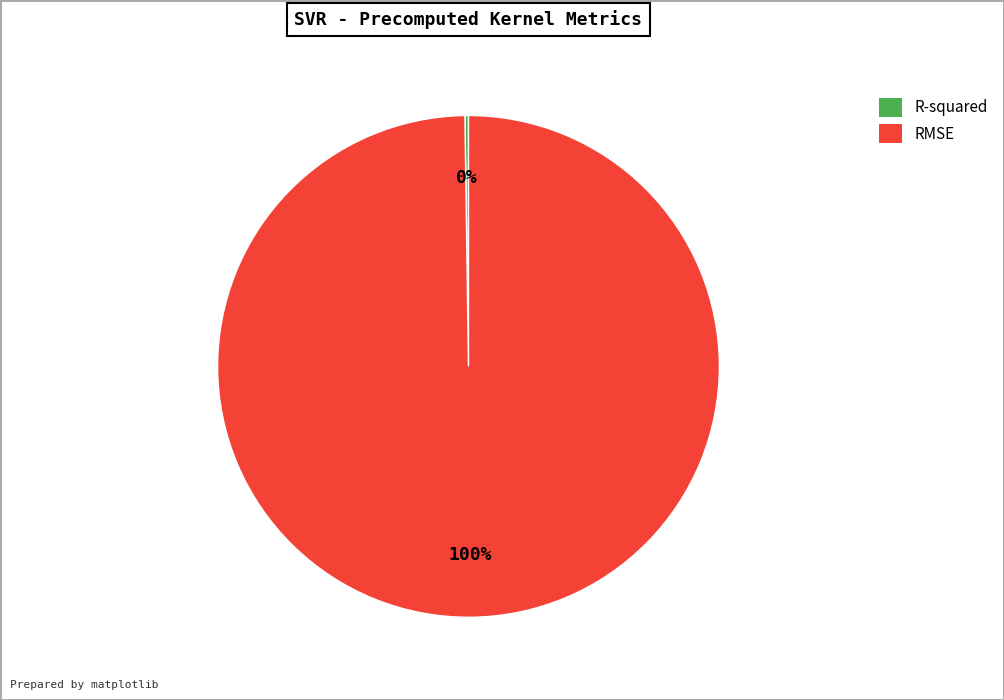

To the nearest percent, what percentage of the pie is RMSE?

100%